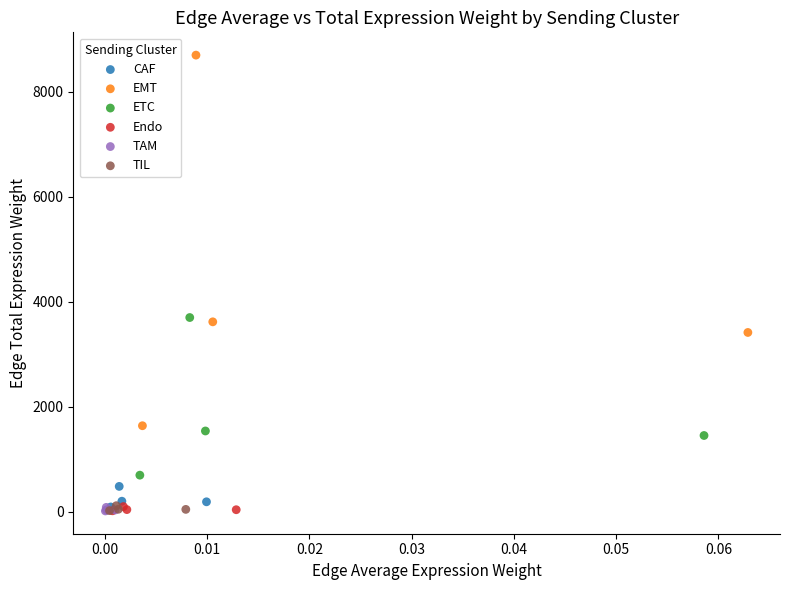

Which series has the largest Y range (max minus min)?

EMT